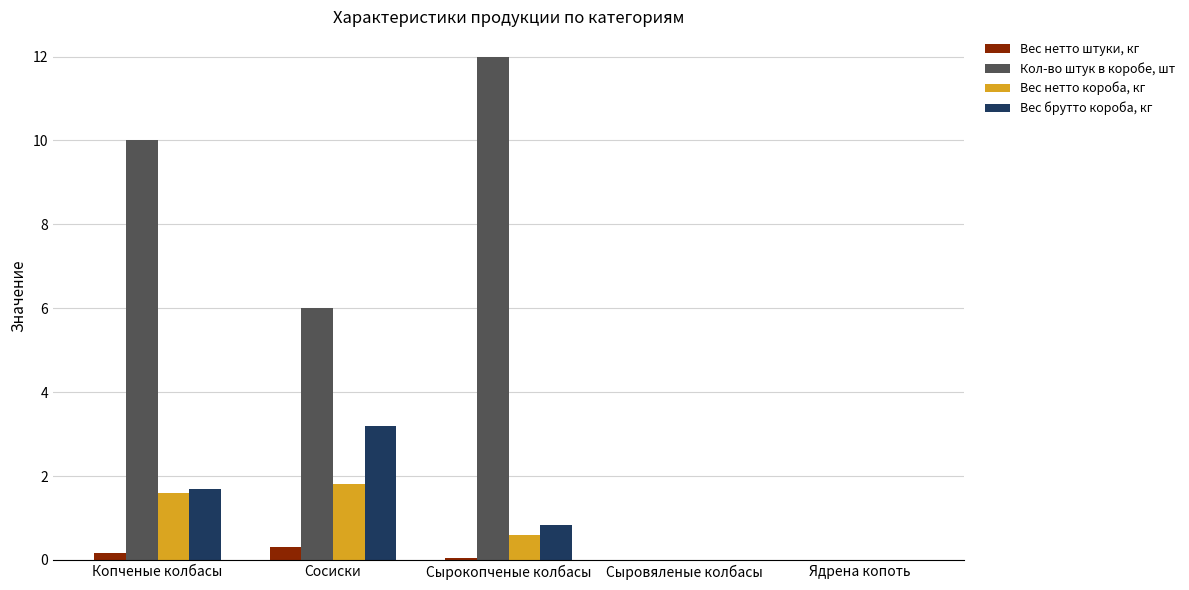

What is the sum of all Вес нетто короба, кг values?

4.0